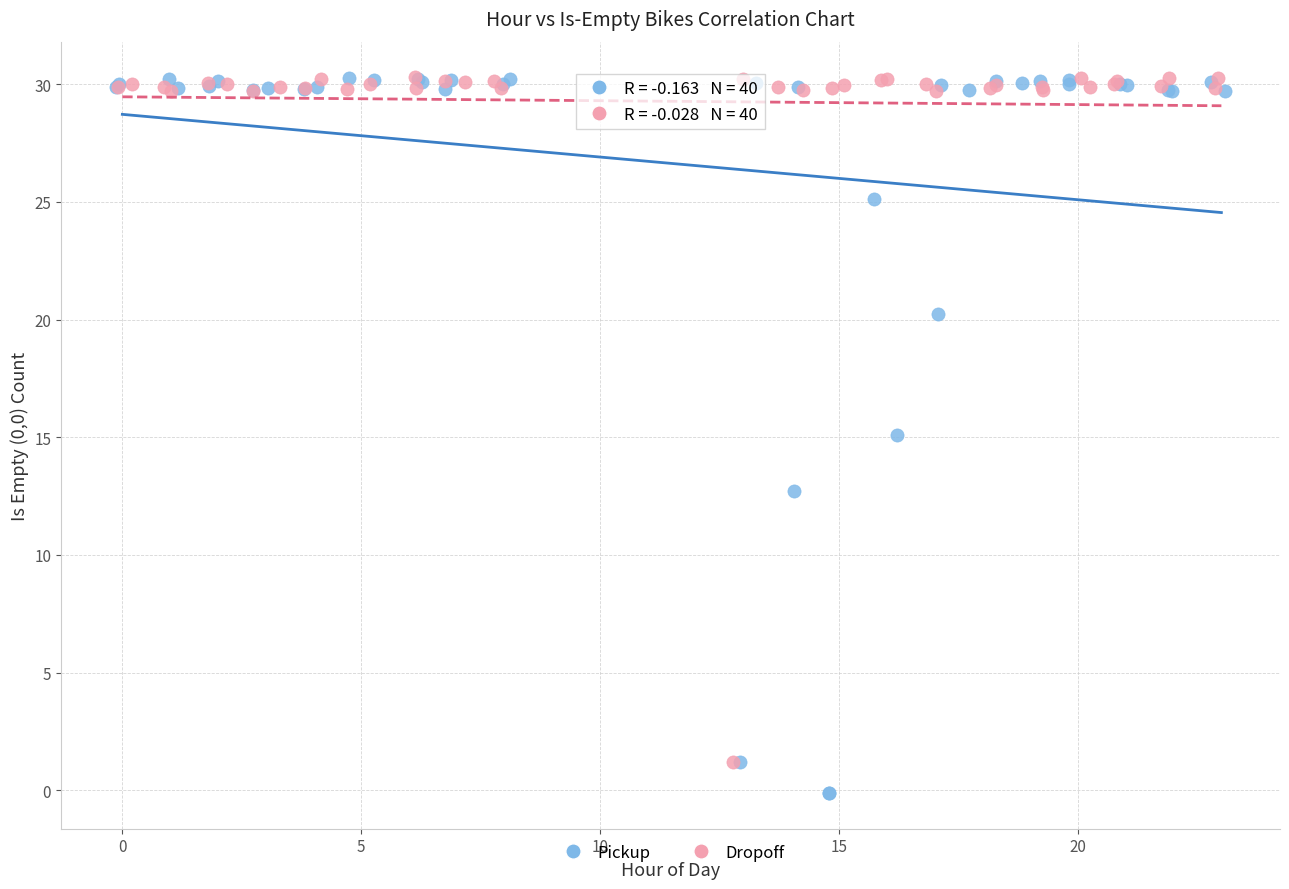

What are all the series names shown in the legend?

Pickup, Dropoff